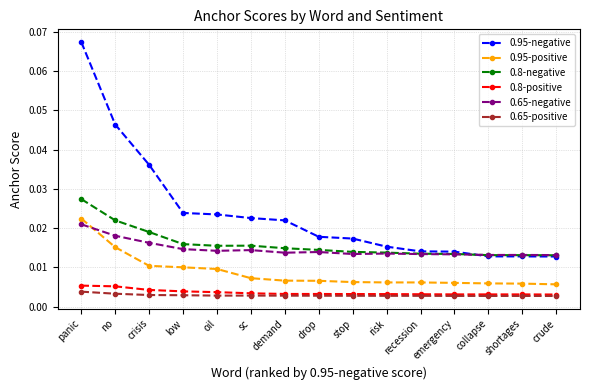

True or false: 0.95-negative and 0.8-positive cross at least once.

False